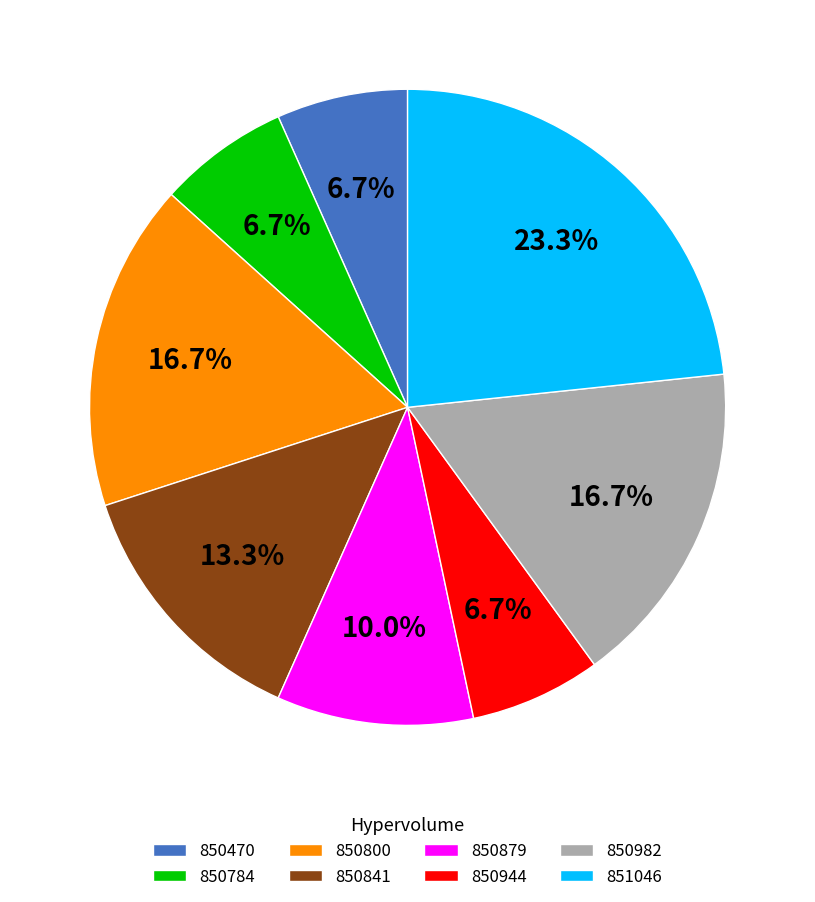

What percentage is the 850470 slice, to the nearest percent?

7%